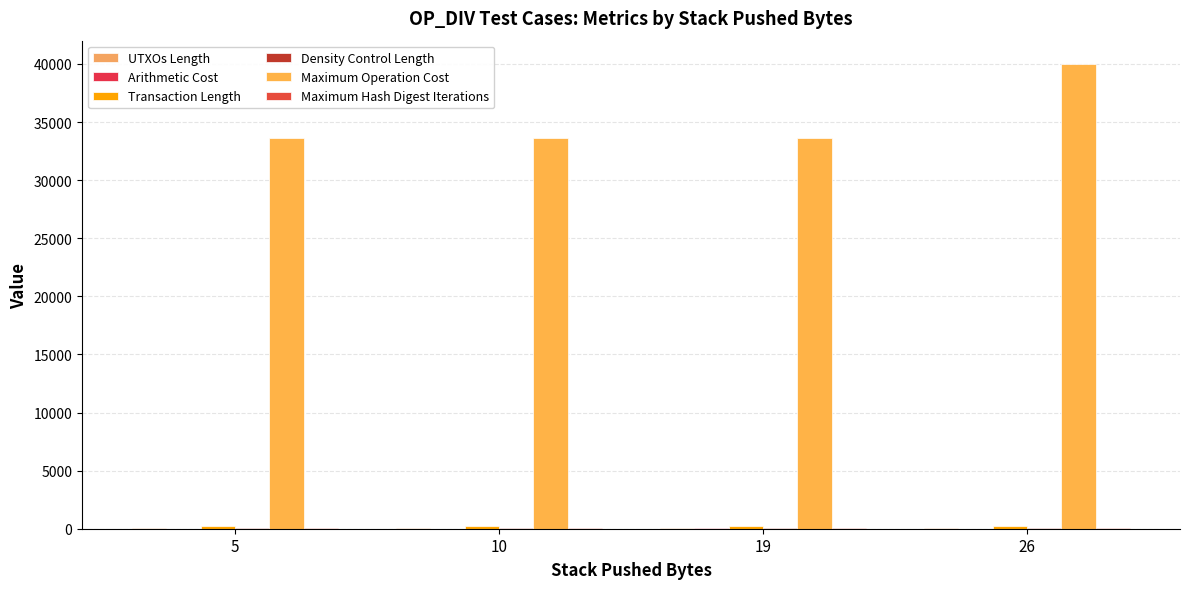

How many data points does each series have?

4